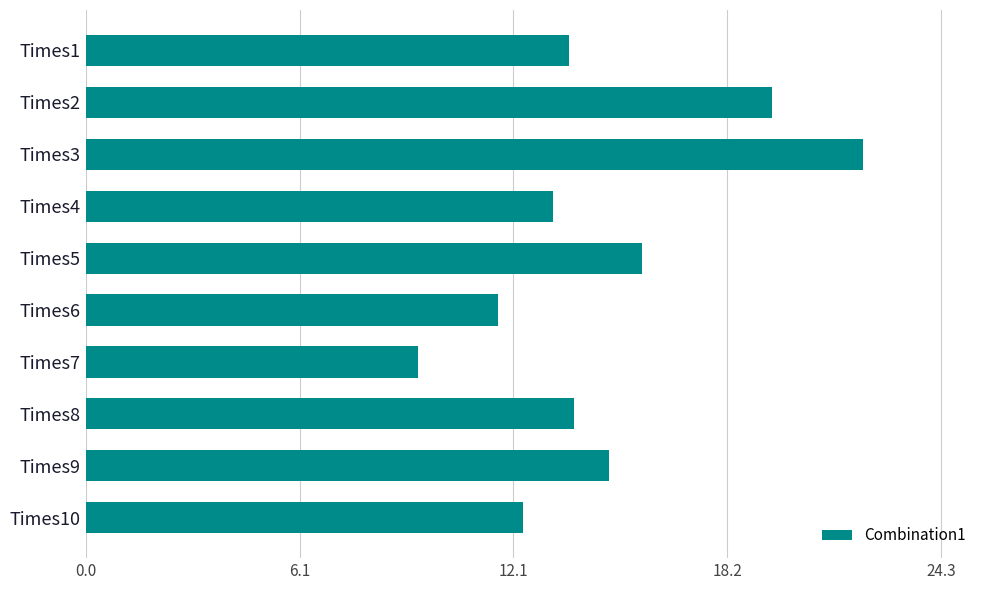

What is the difference between the maximum and minimum values?

12.6